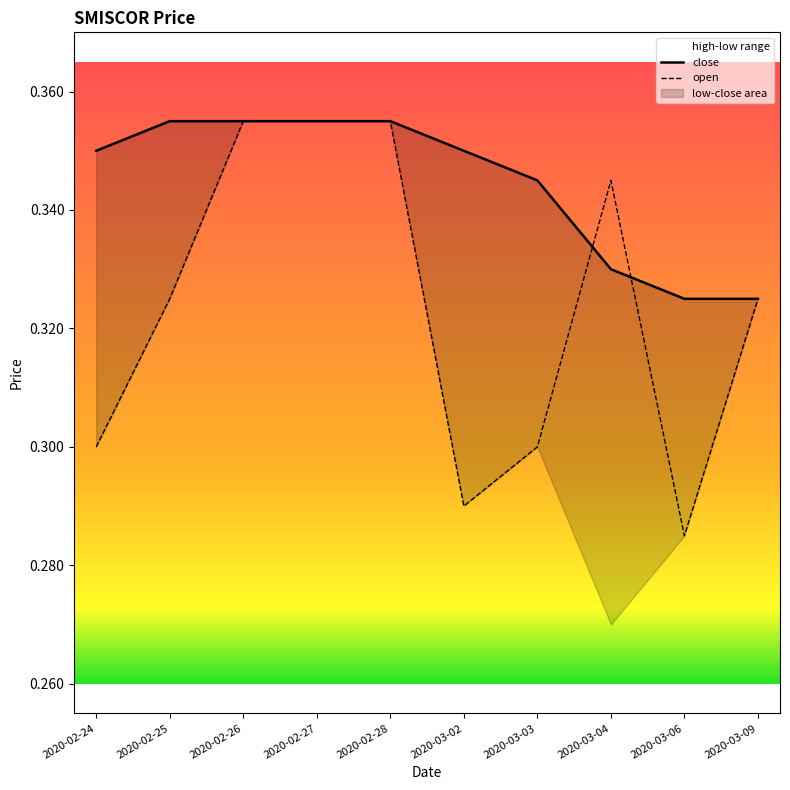

Reading left to right, extract all data points from this chart.

open: 2020-02-24=0.3	2020-02-25=0.3	2020-02-26=0.4	2020-02-27=0.4	2020-02-28=0.4	2020-03-02=0.3	2020-03-03=0.3	2020-03-04=0.3	2020-03-06=0.3	2020-03-09=0.3
close: 2020-02-24=0.3	2020-02-25=0.4	2020-02-26=0.4	2020-02-27=0.4	2020-02-28=0.4	2020-03-02=0.3	2020-03-03=0.3	2020-03-04=0.3	2020-03-06=0.3	2020-03-09=0.3